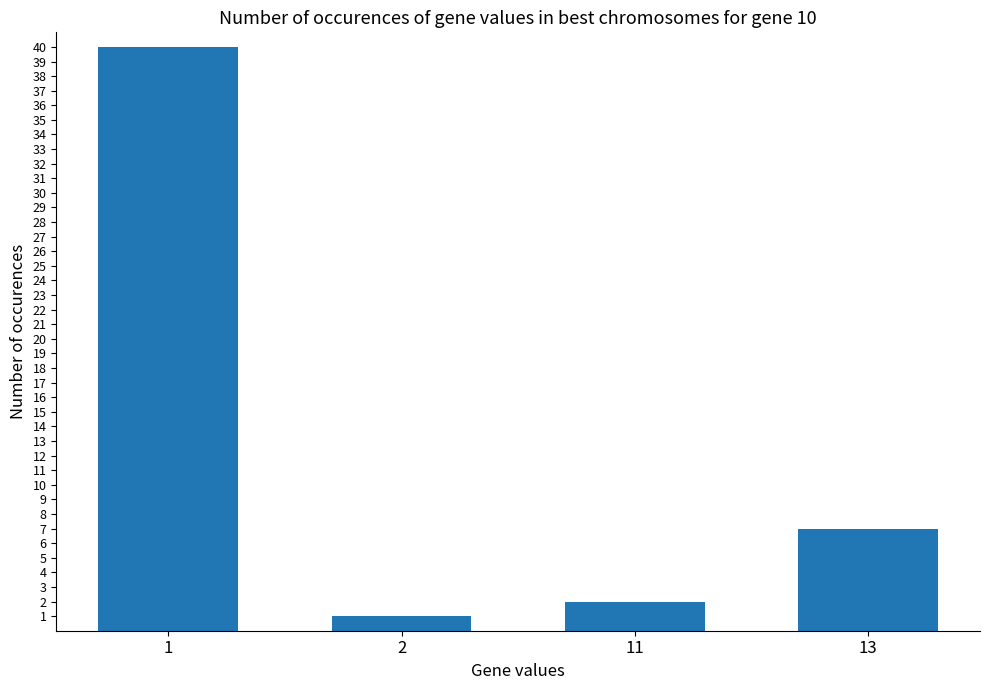

What is the sum of all values?

50